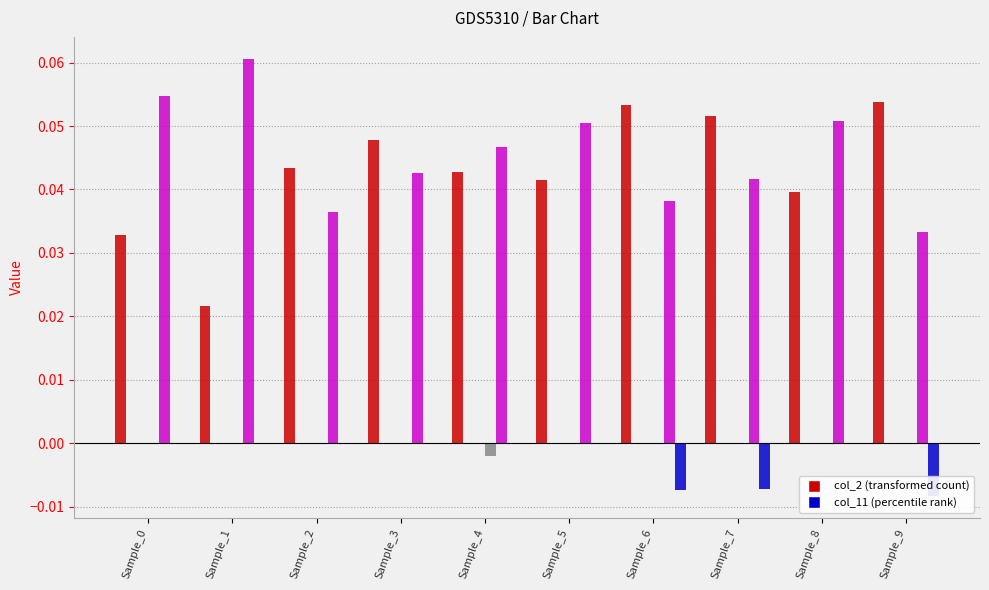

What is the total value across all series at Sample_3?

0.1